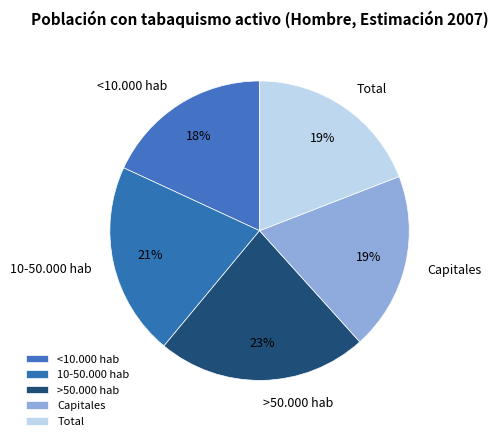

Which category has the smallest portion of the pie?

<10.000 hab